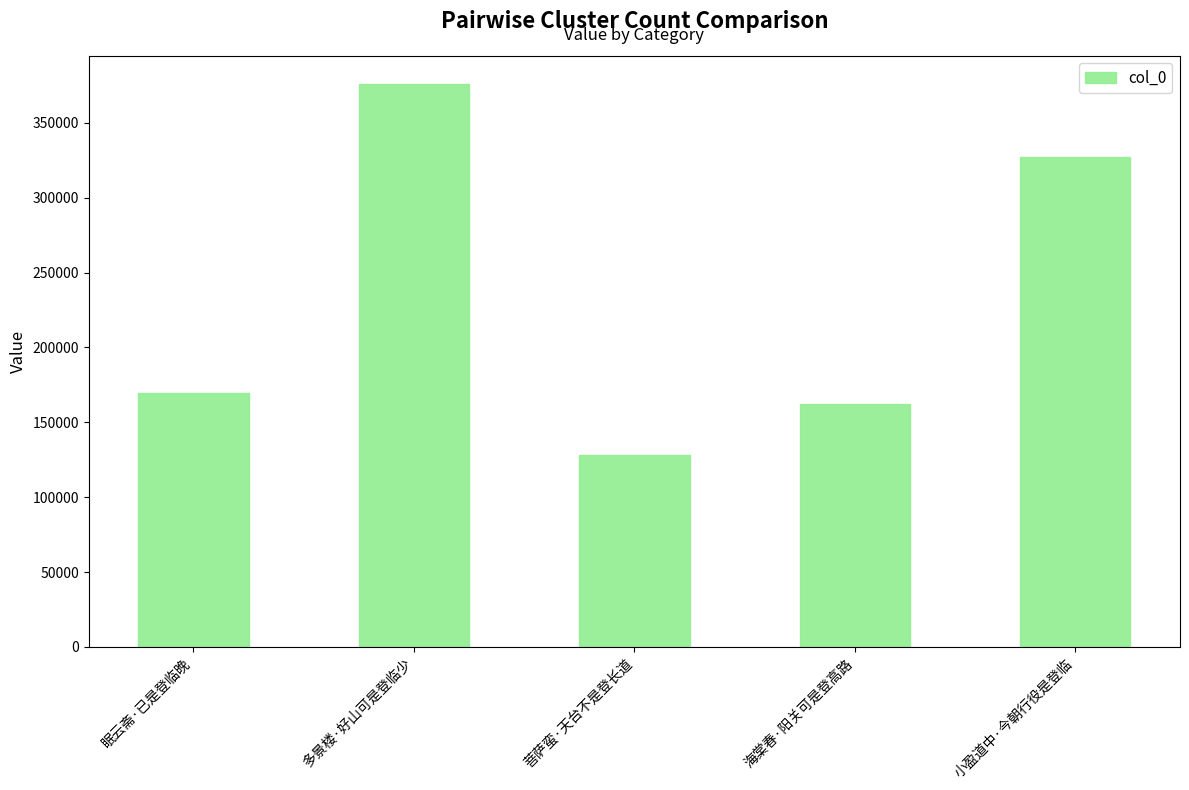

At which label is the value closest to 251871?

小盈道中·今朝行役是登临